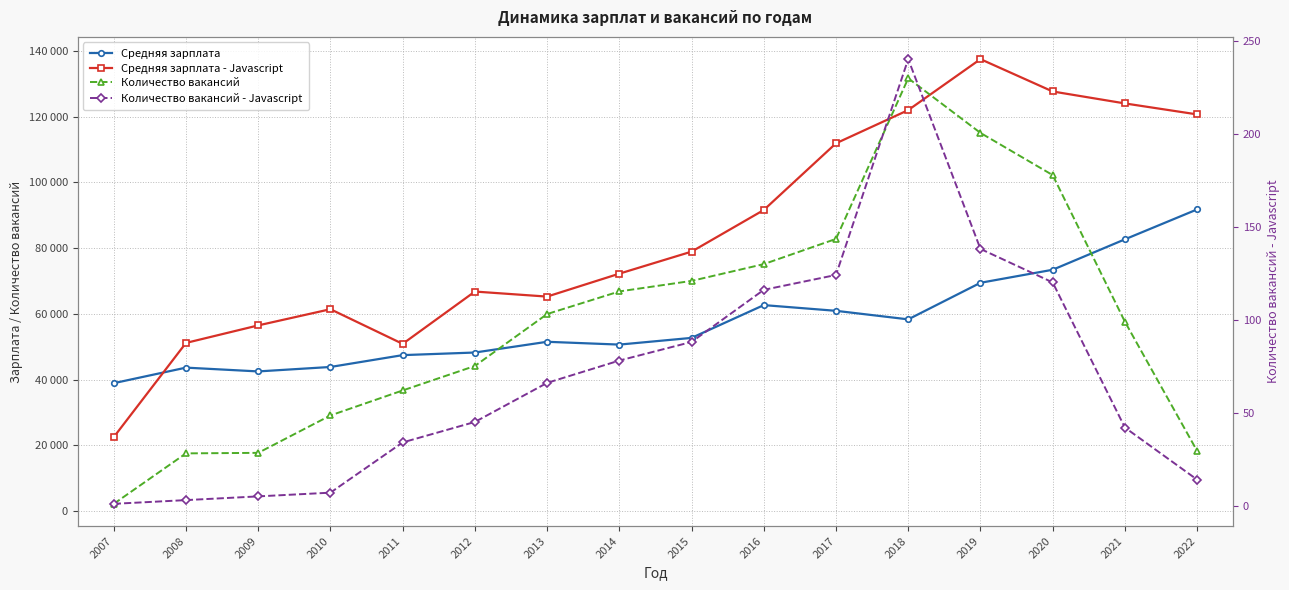

Is it true that Средняя зарплата equals 30642 at 2015?

False